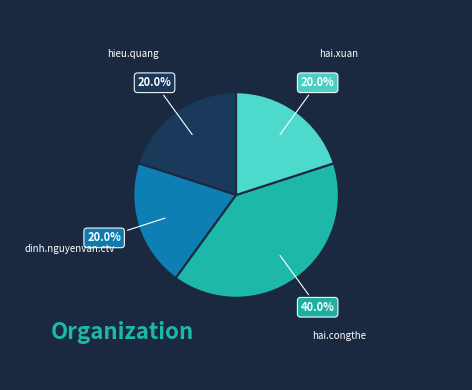

The hai.congthe slice represents 40% of the pie. True or false?

True